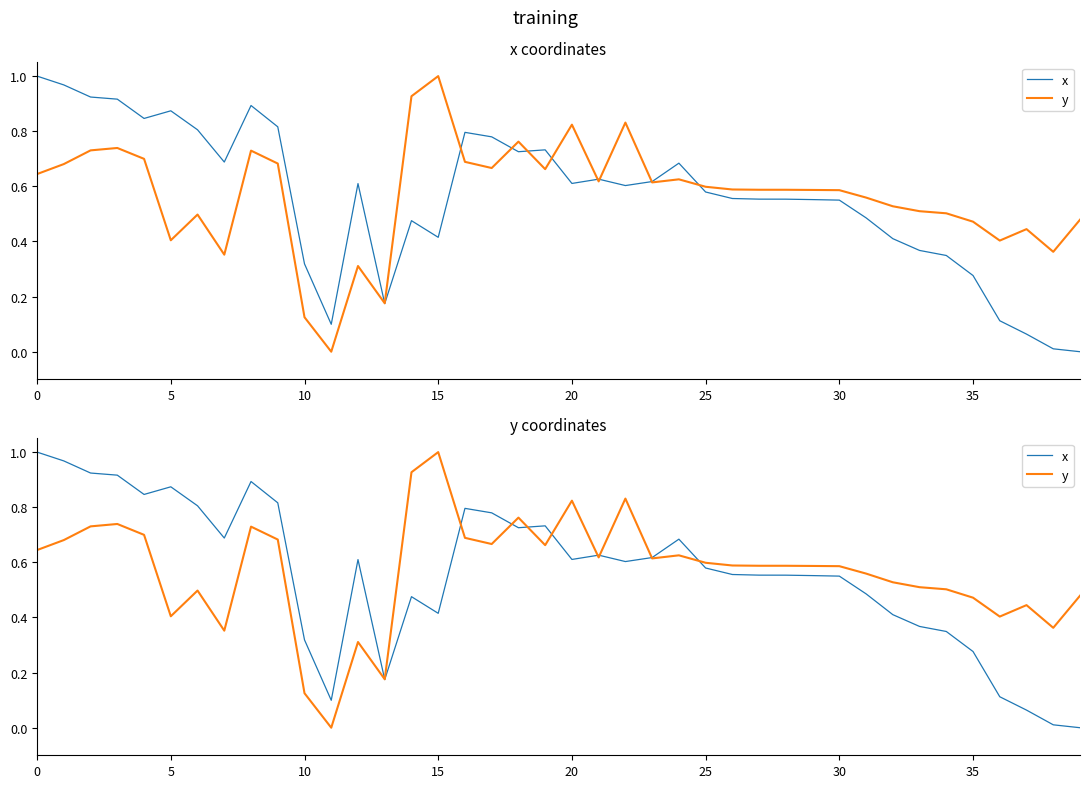

Between 16 and 33, which series saw the biggest shift?

x